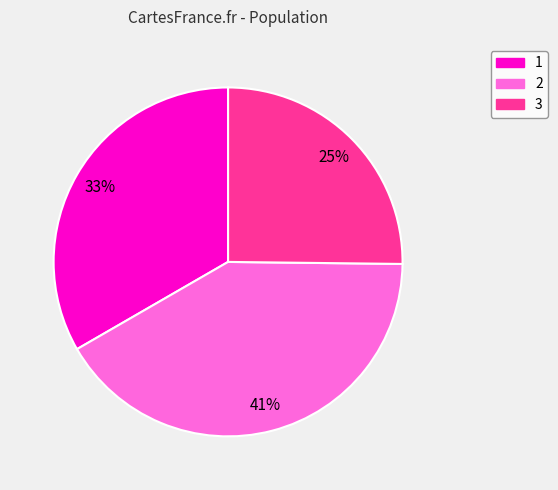

Do 2 and 3 together represent more than half of the pie?

Yes